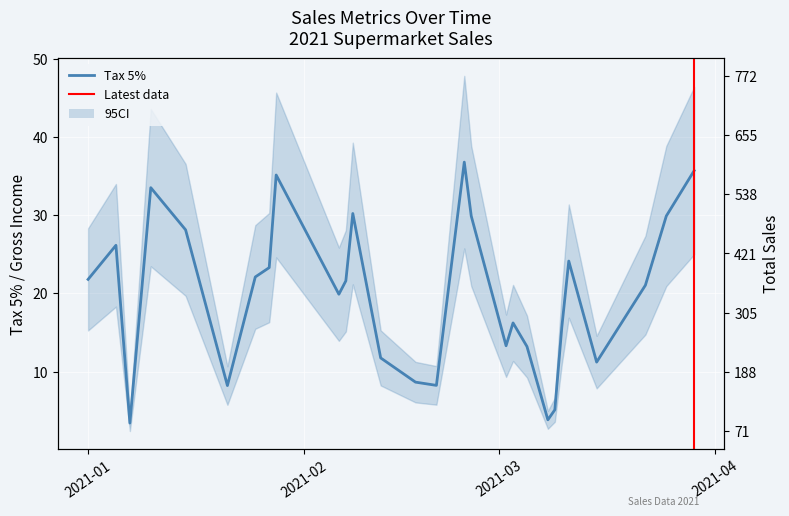

What is the smallest value displayed?

3.4